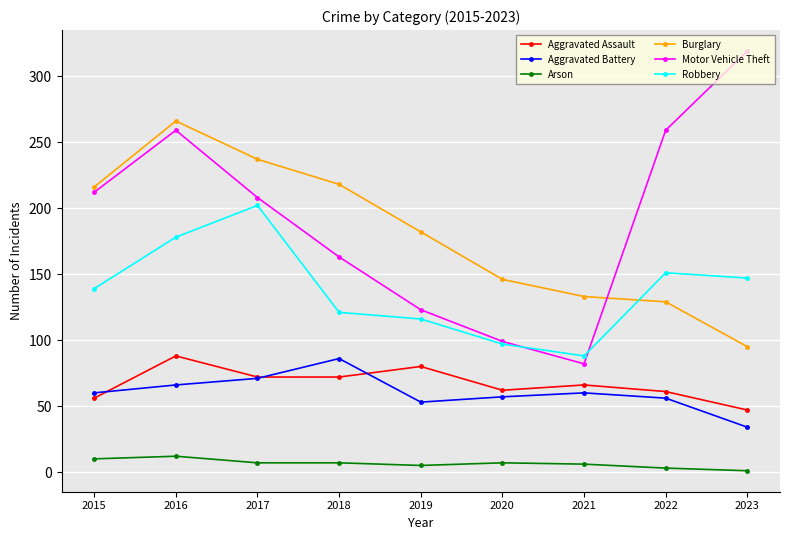

How many lines are shown in the chart?

6